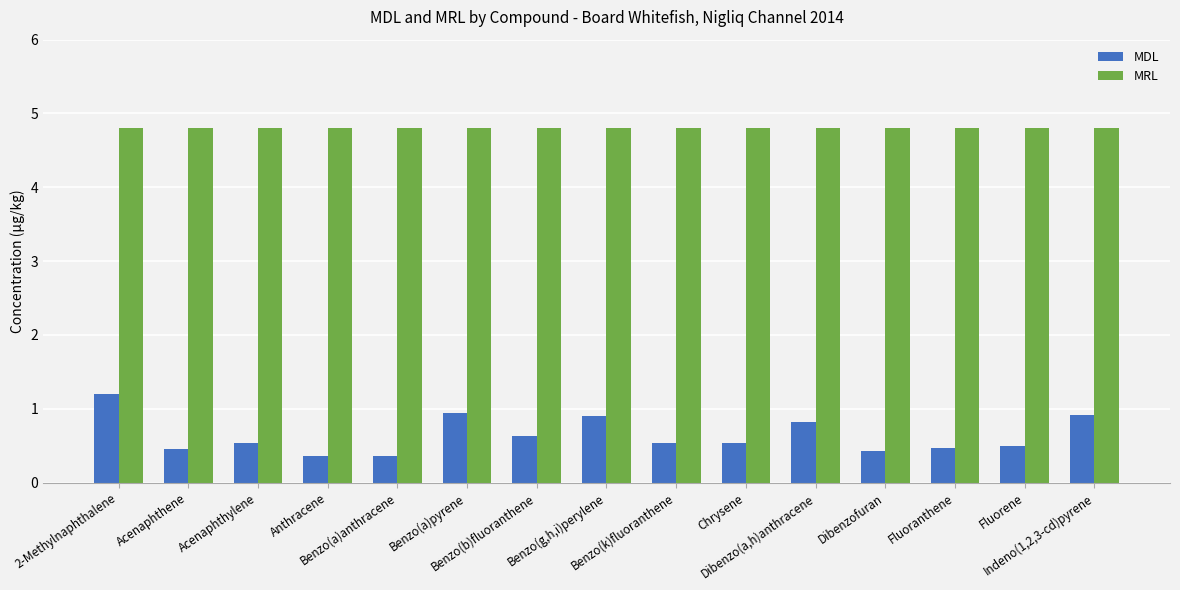

What are all the series names shown in the legend?

MDL, MRL